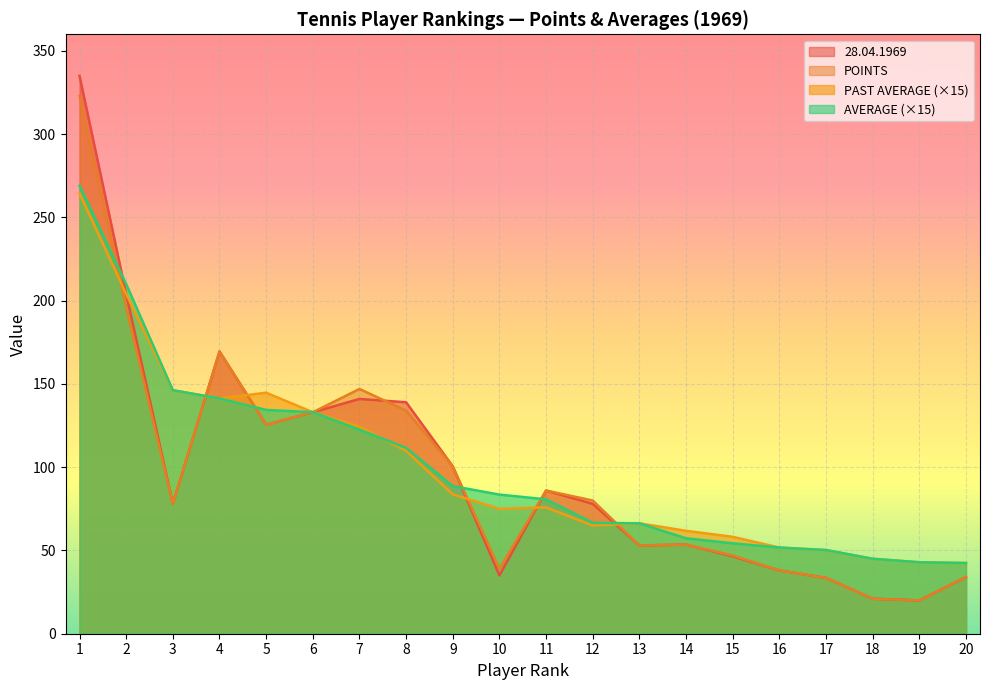

Read the 28.04.1969 value at 20.

34.0